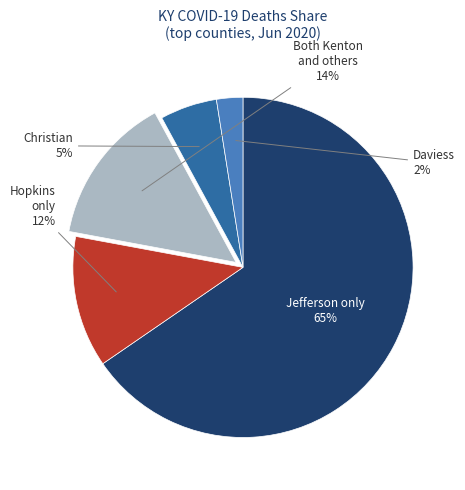

To the nearest percent, what is the average slice percentage?

20%